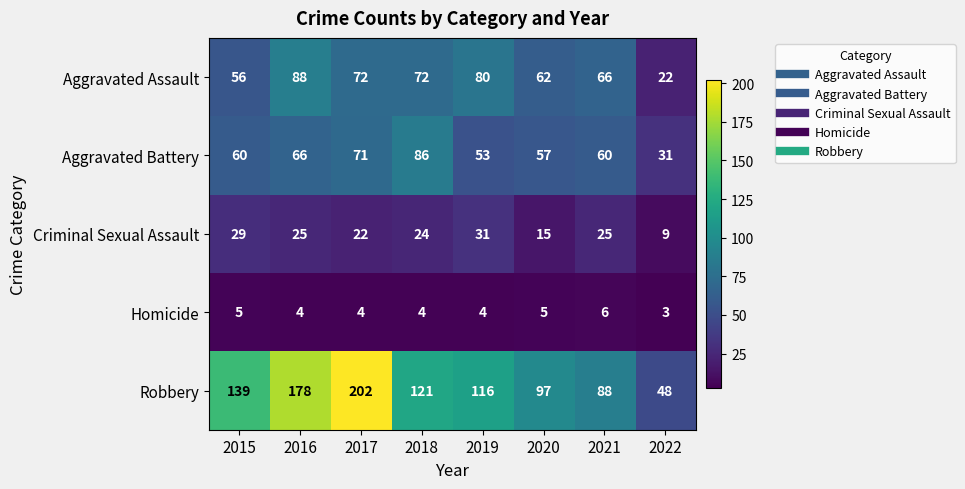

What is the average value of the Robbery series?

124